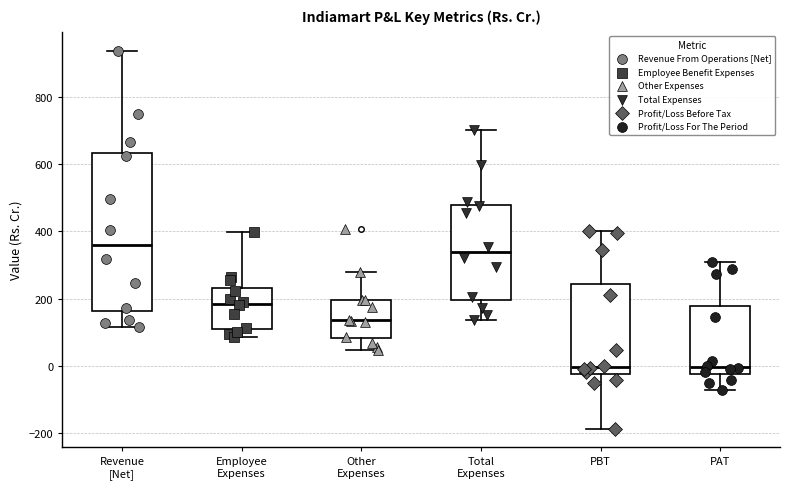

Where is the upper edge of the box for Revenue [Net] on the y-axis? The values are not printed on the chart, so give them approximately, as read against the axis.

640